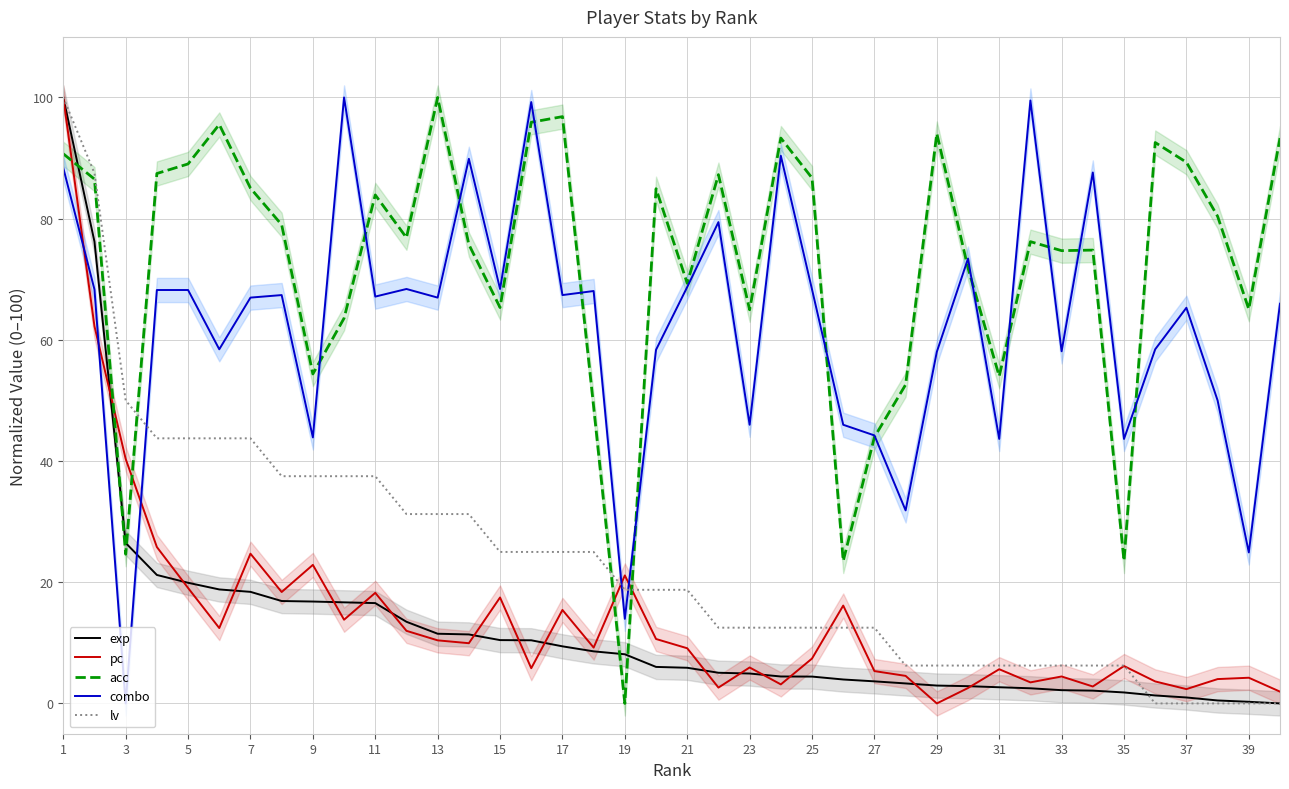

How many data points in exp are less than 6?

20